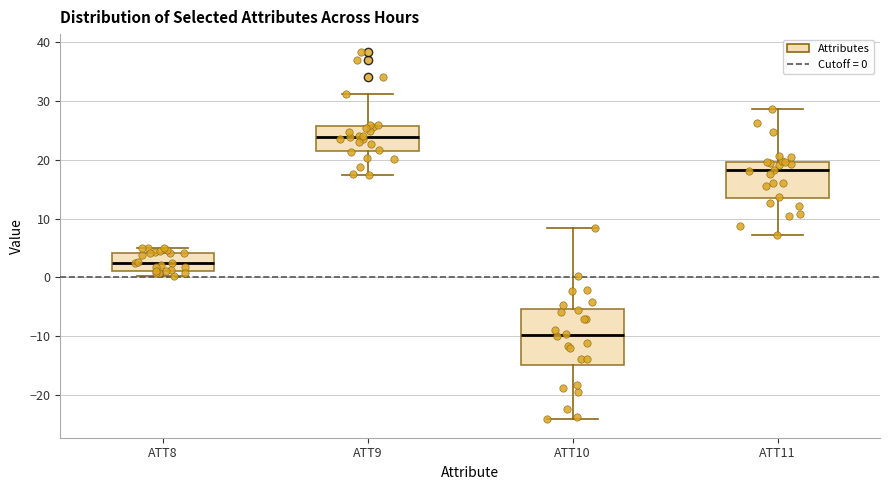

Reading left to right, transcribe this box plot: for each box, give where its median line is, the range the box spans, and where its two whiskers end, as read against the y-axis. The values are not printed on the chart, so give them approximately, as read against the axis.

ATT8: median 2, box 1 to 4, whiskers 0 to 5
ATT9: median 24, box 22 to 26, whiskers 17 to 31
ATT10: median -10, box -15 to -5, whiskers -24 to 8
ATT11: median 18, box 13 to 20, whiskers 7 to 29